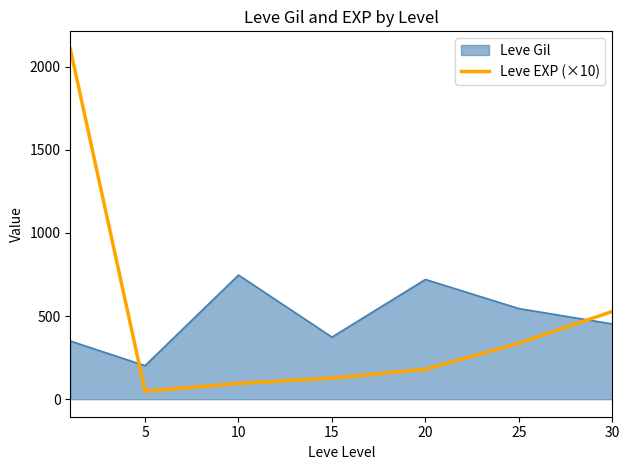

Does the chart have visible grid lines?

No